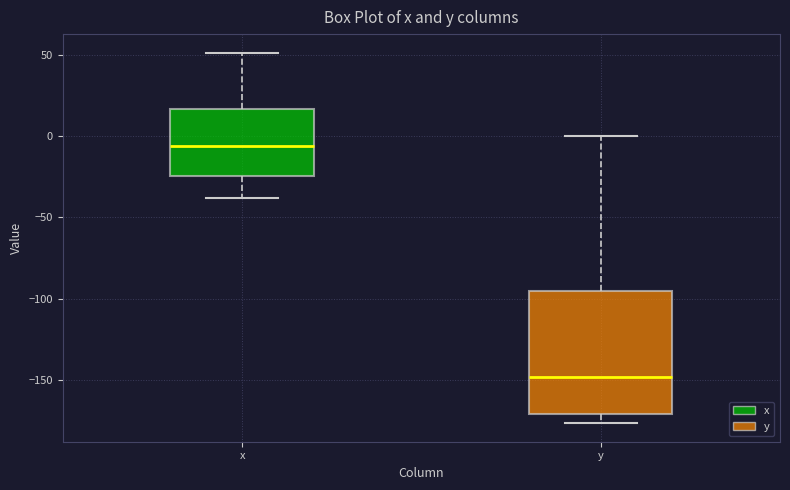

Which box has the lowest median line?

y